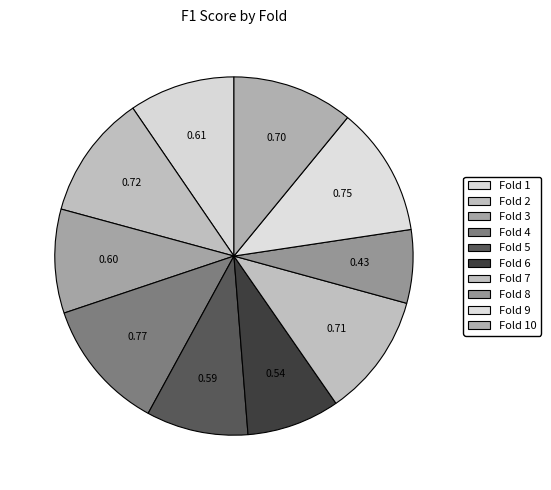

Rank the categories by value from highest to lowest.

Fold 4, Fold 9, Fold 2, Fold 7, Fold 10, Fold 1, Fold 3, Fold 5, Fold 6, Fold 8